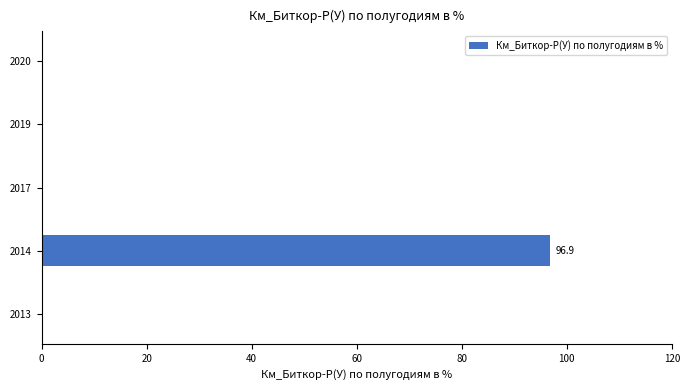

Reading top to bottom, list all the values displayed in this chart.

2020=0.0	2019=0.0	2017=0.0	2014=96.9	2013=0.0